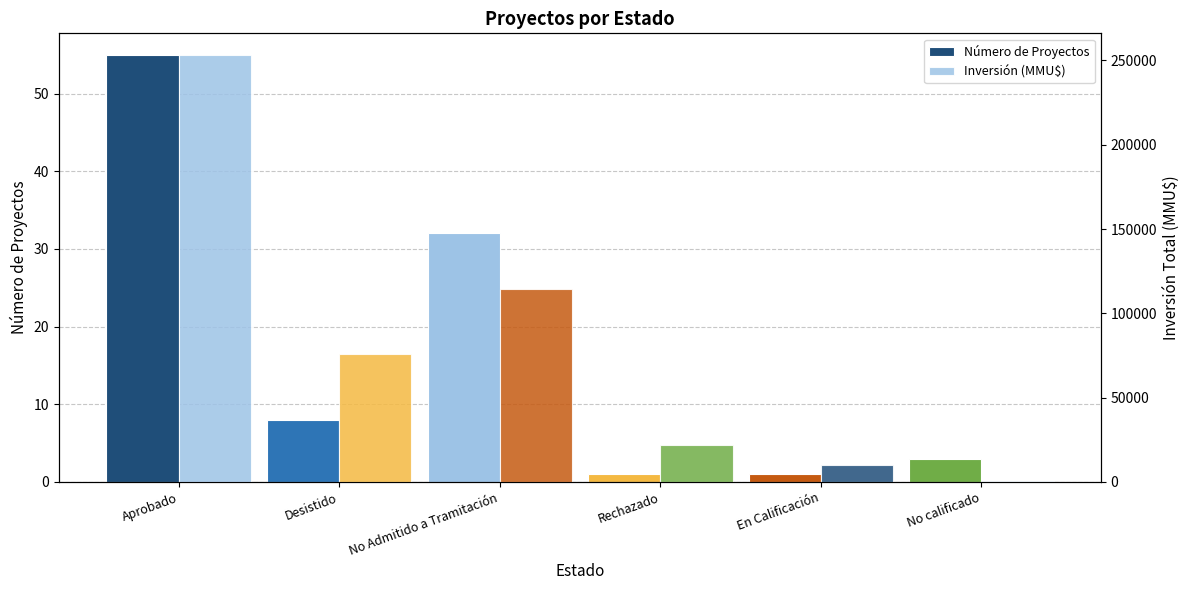

Count the number of data series in this chart.

2